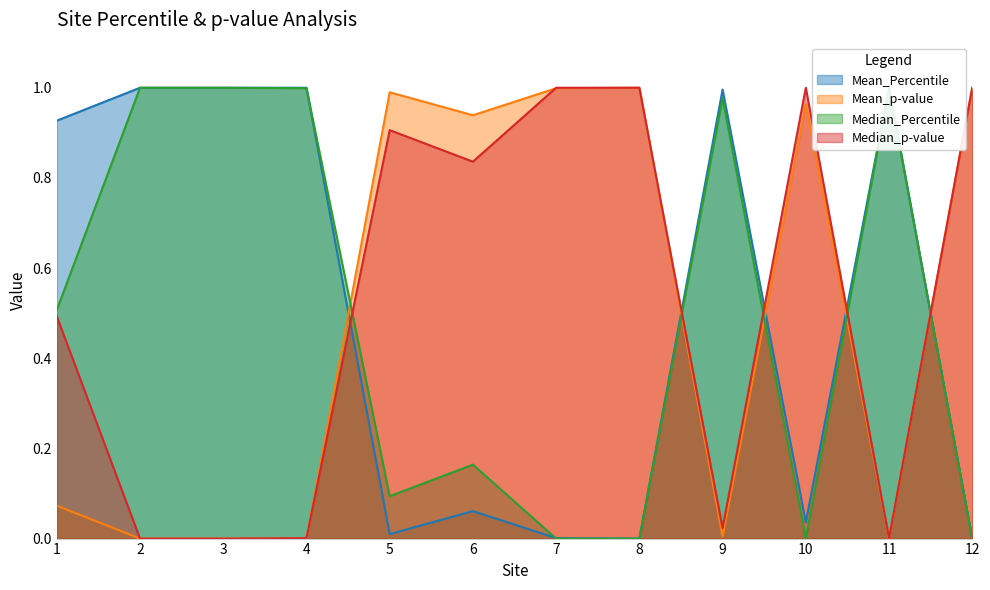

Rank the series by their maximum value, from highest to lowest.

Mean_Percentile, Mean_p-value, Median_Percentile, Median_p-value